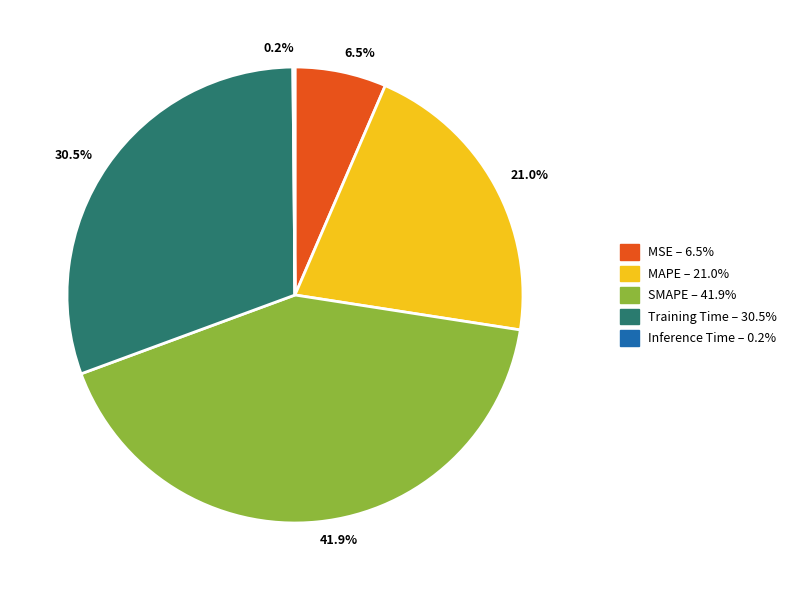

Is there any slice that represents more than half of the pie?

No